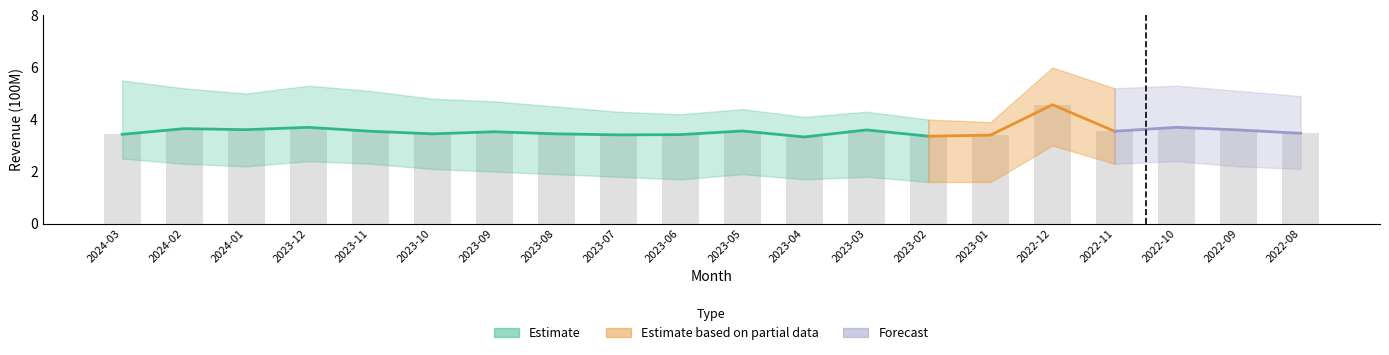

Is it true that the value at 2023-06 is 3.4?

True